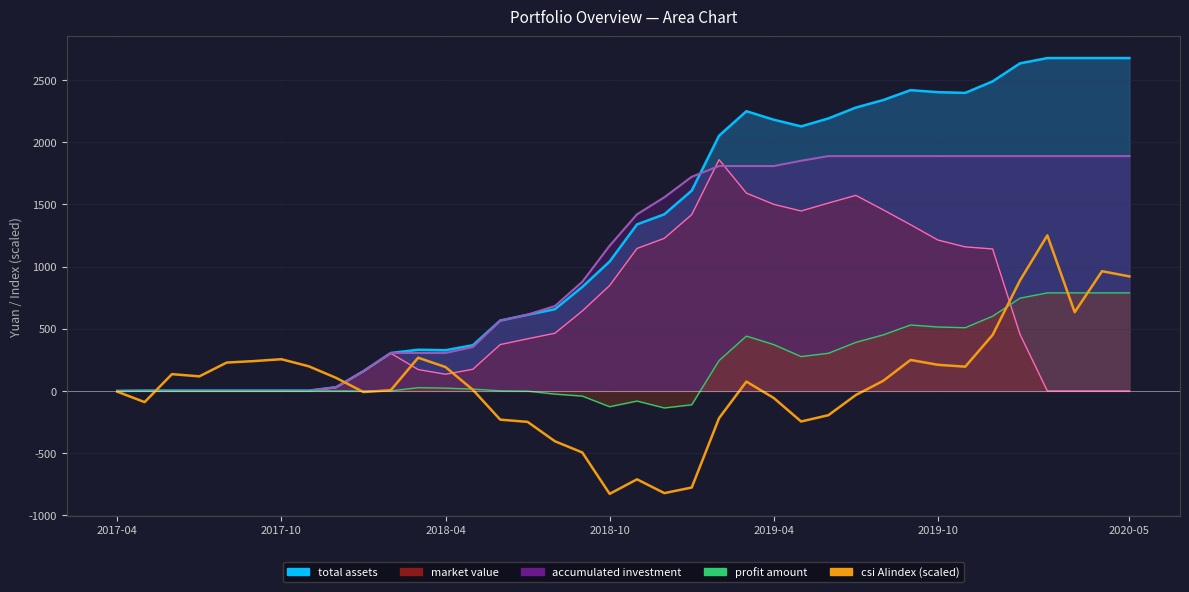

What is the value of the 10th point from the left?

-9.0